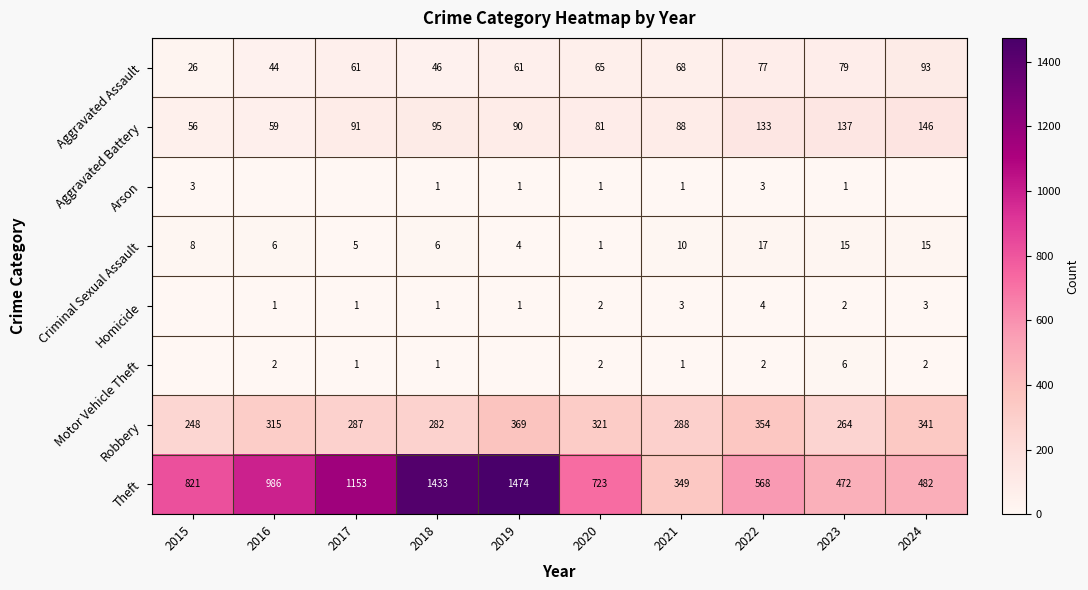

At which category is the sum across all series the highest?

2019